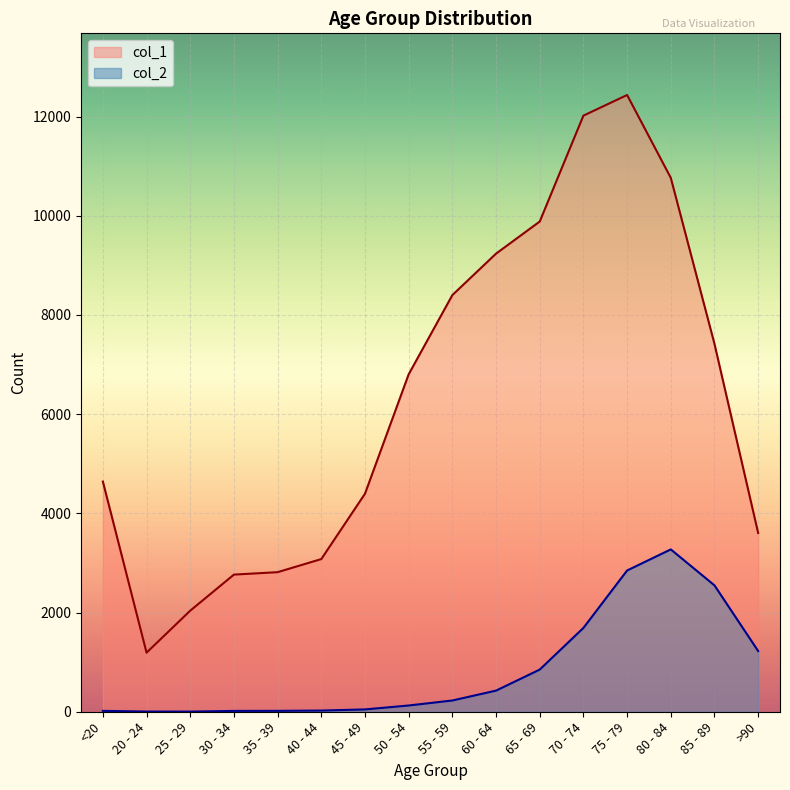

What is the spread (max minus min) of values at 85 - 89?

4869